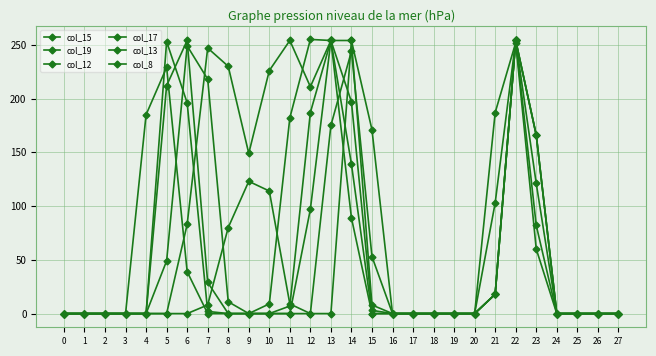

Count the number of categories in the chart.

28